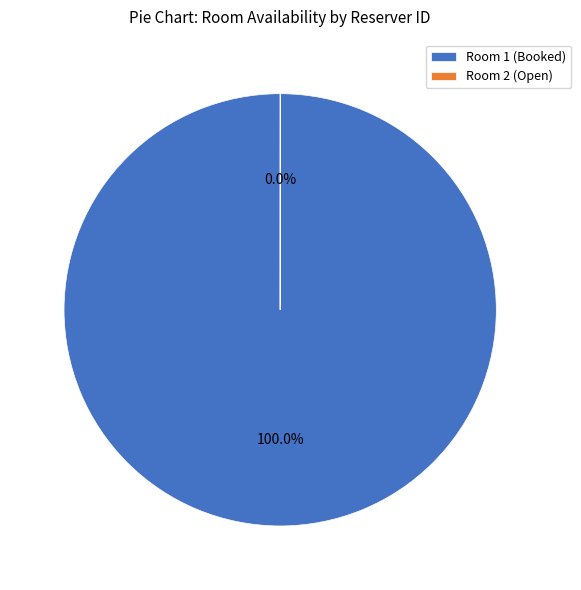

The Room 1 (Booked) slice represents 99% of the pie. True or false?

False